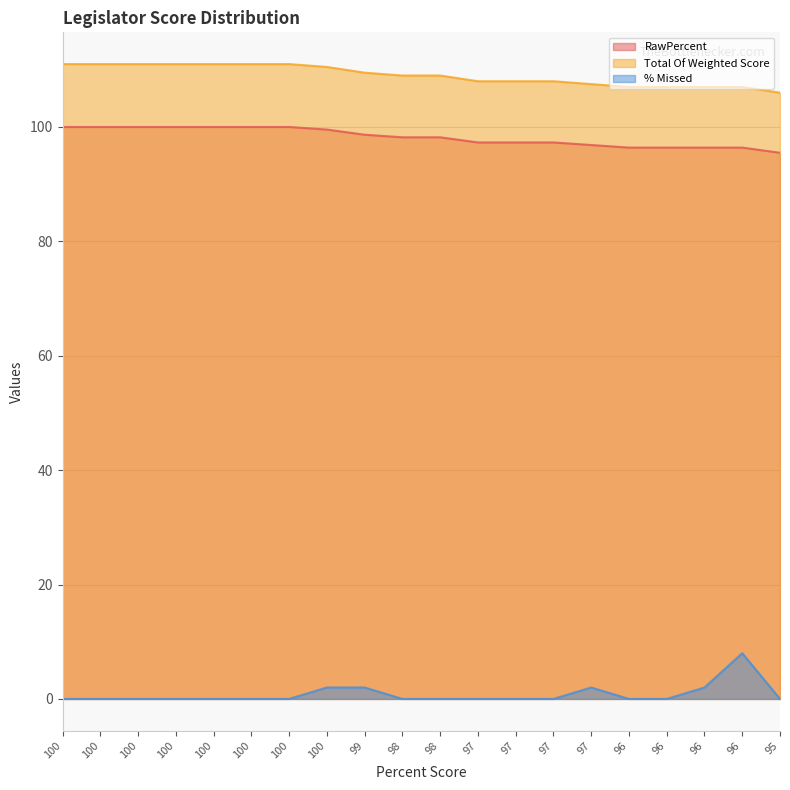

Does the chart display data point markers on the line(s)?

No